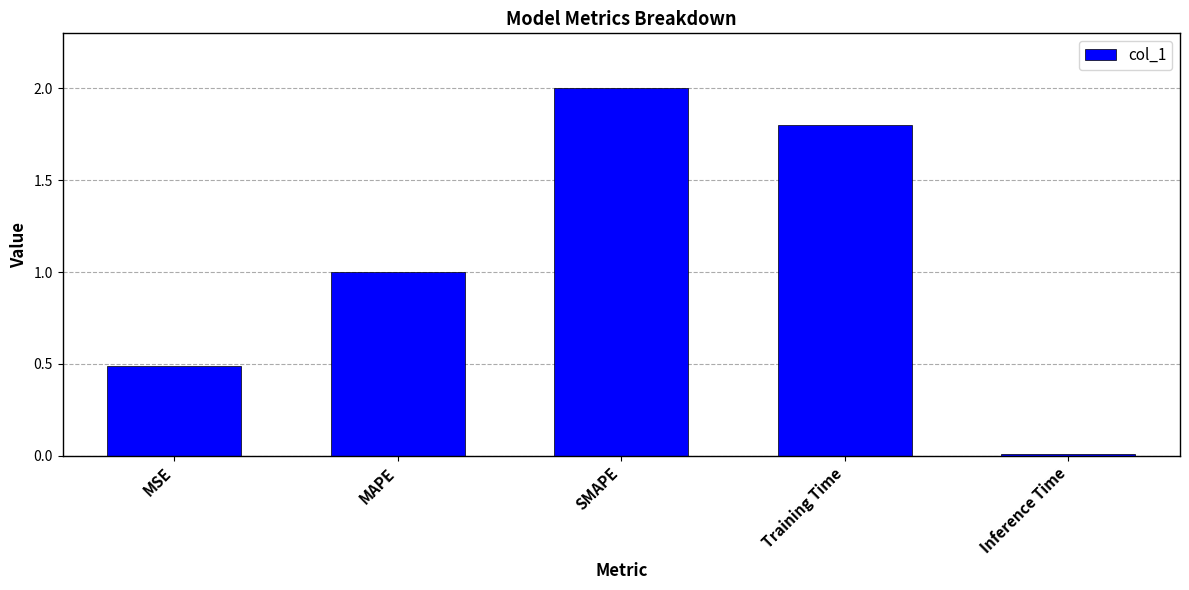

What is the change in value from MSE to SMAPE?

+1.5